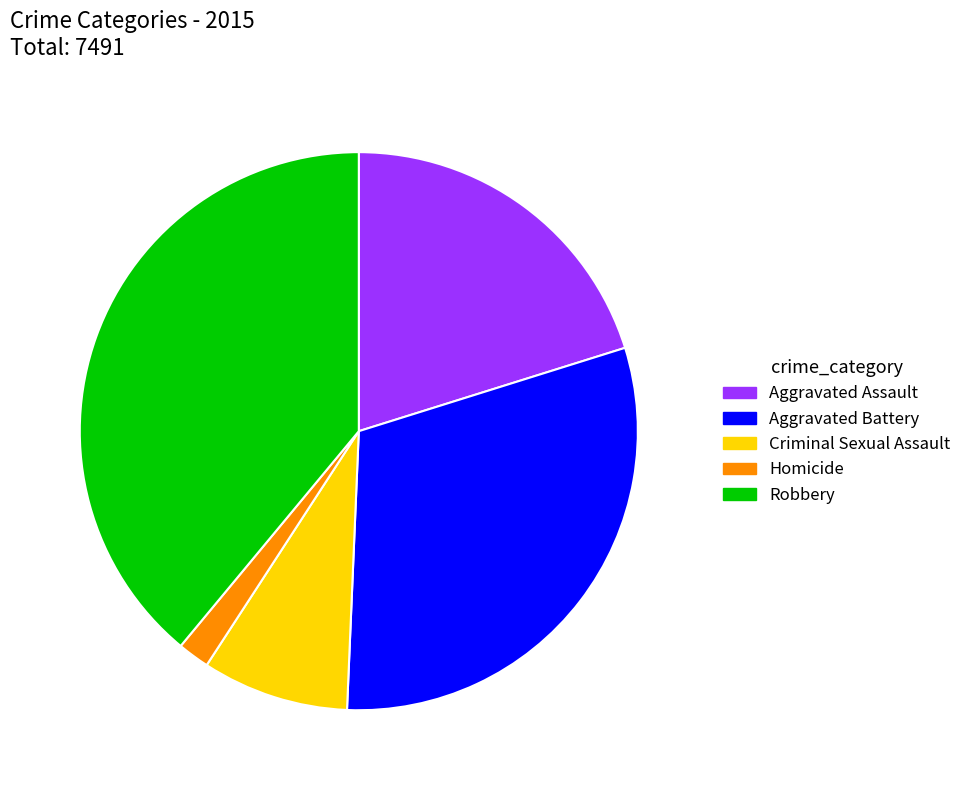

Is it true that Criminal Sexual Assault is 16% of the pie?

False